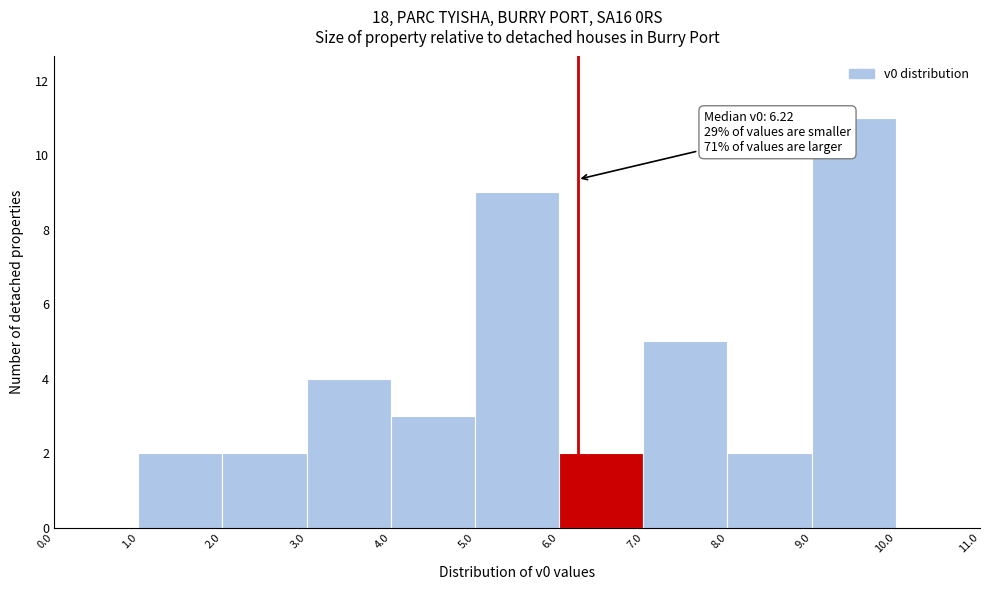

Over which range of the x-axis is the bar tallest?

9.0 to 10.0